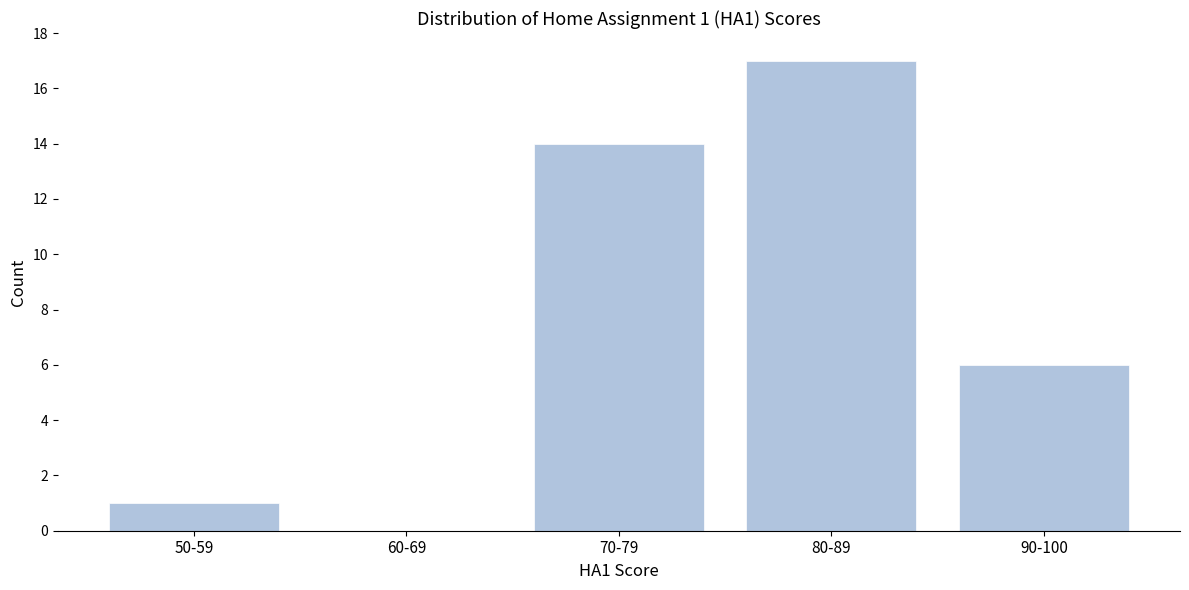

Reading left to right, extract all data points from this chart.

50-59=1	60-69=0	70-79=14	80-89=17	90-100=6